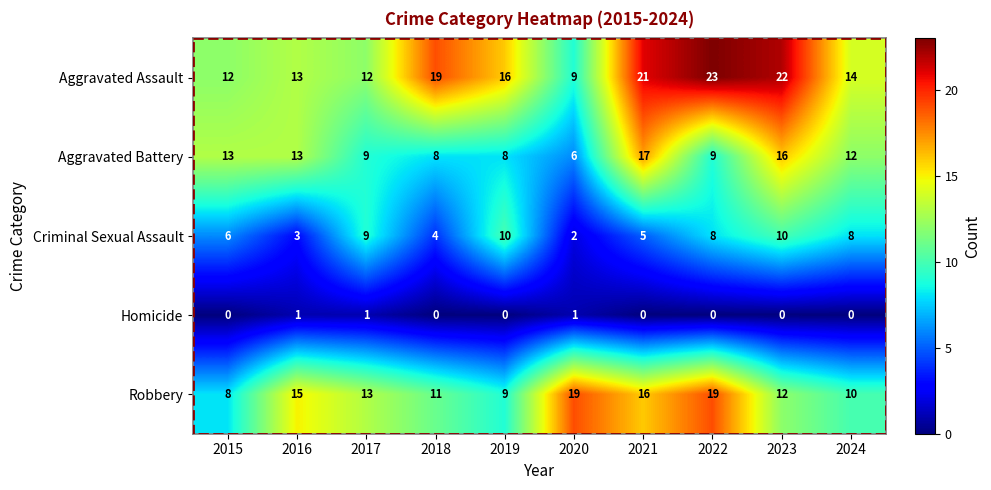

Rank the series by their maximum value, from highest to lowest.

Aggravated Assault, Robbery, Aggravated Battery, Criminal Sexual Assault, Homicide